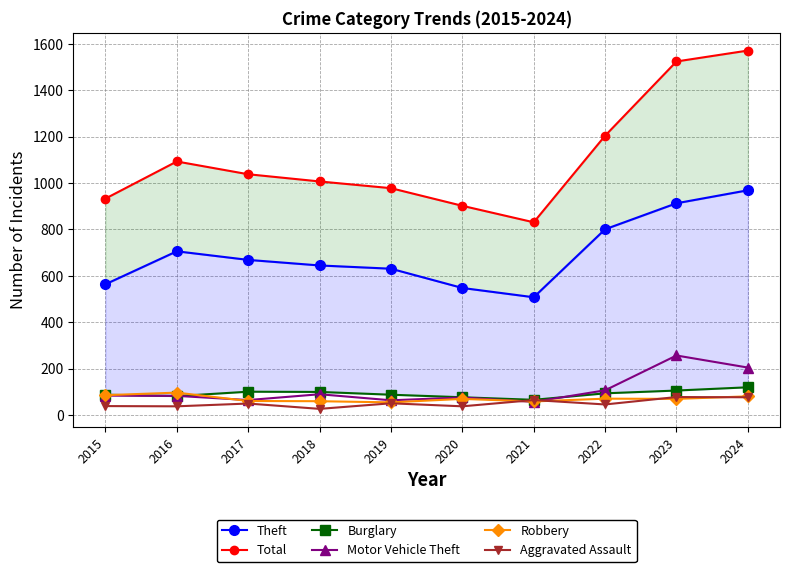

Which series has the largest total across all categories?

Total